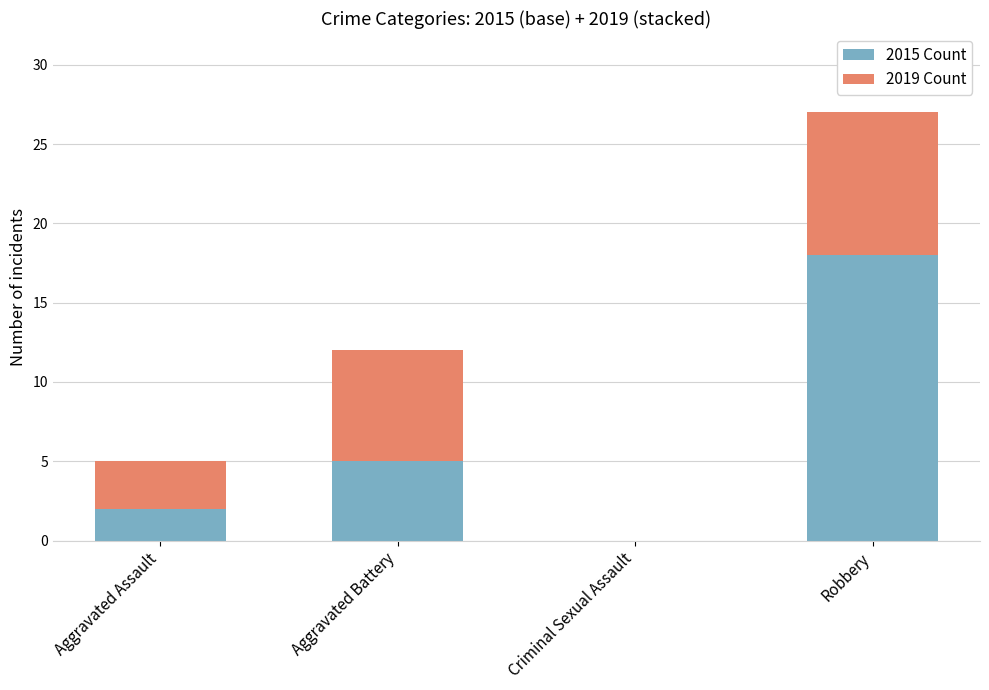

How many categories are shown in the chart?

4